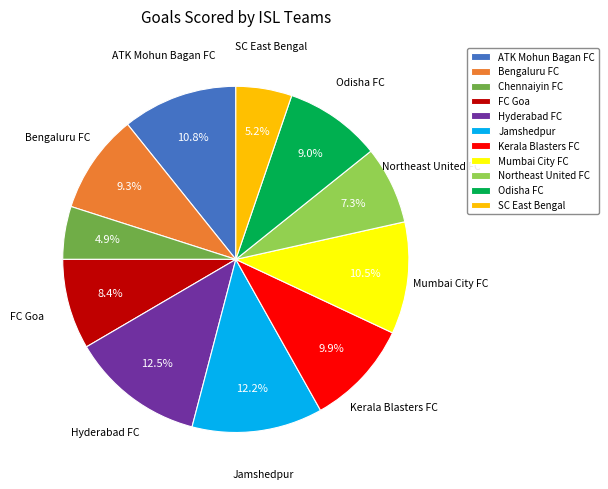

Between Odisha FC and Northeast United FC, which is larger?

Odisha FC